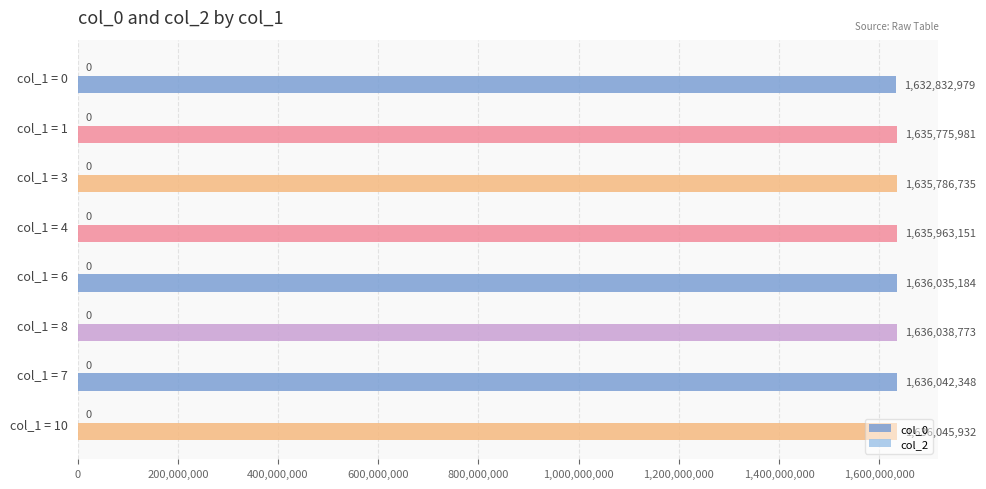

Which label corresponds to the largest value in the chart?

col_1 = 10